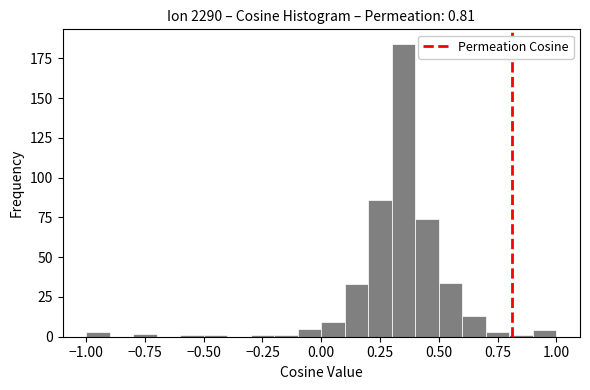

Read against the x-axis, roughly where is the centre of the tallest bar?

0.35